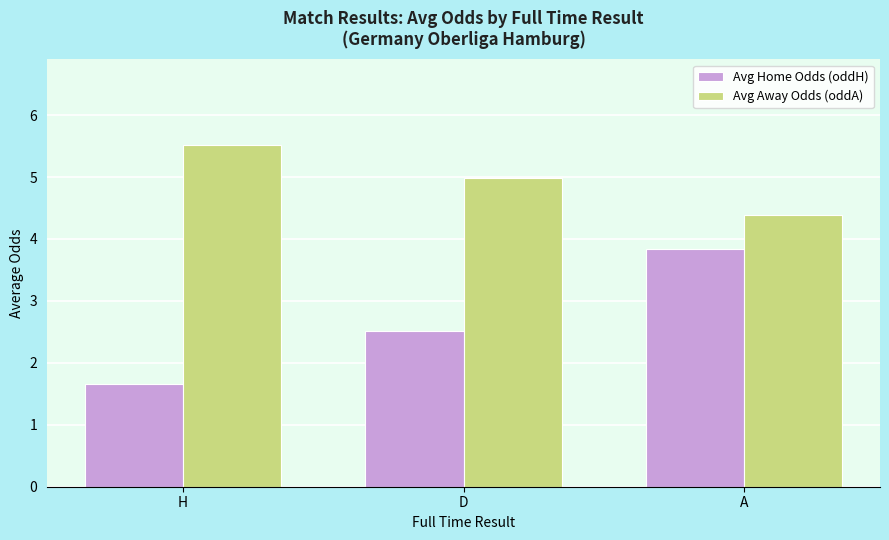

What is the minimum value for Avg Home Odds (oddH)?

1.7